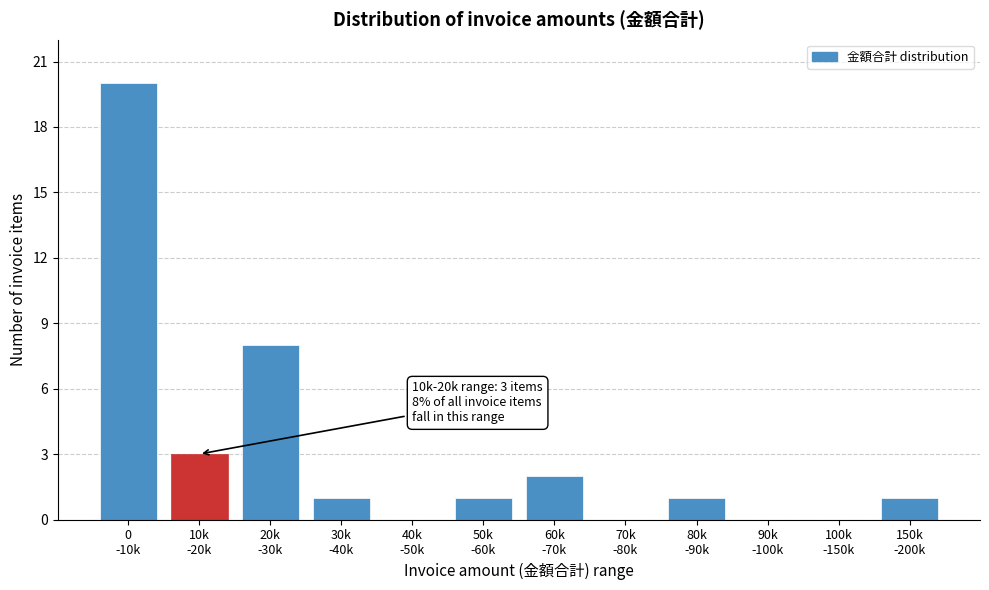

How many categories are shown in the chart?

12